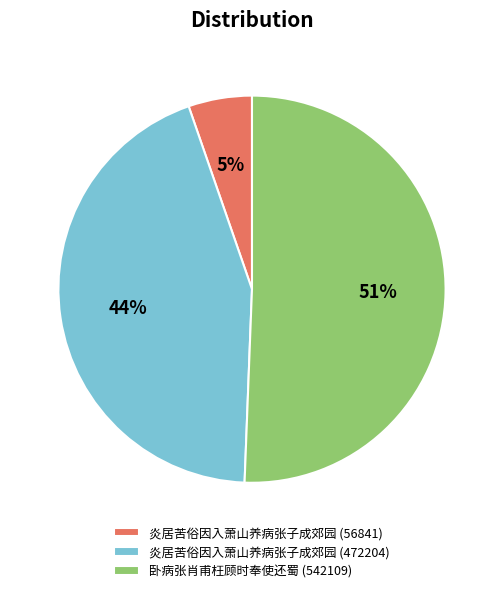

To the nearest percent, what percentage of the pie is 炎居苦俗因入萧山养病张子成郊园 (472204)?

44%